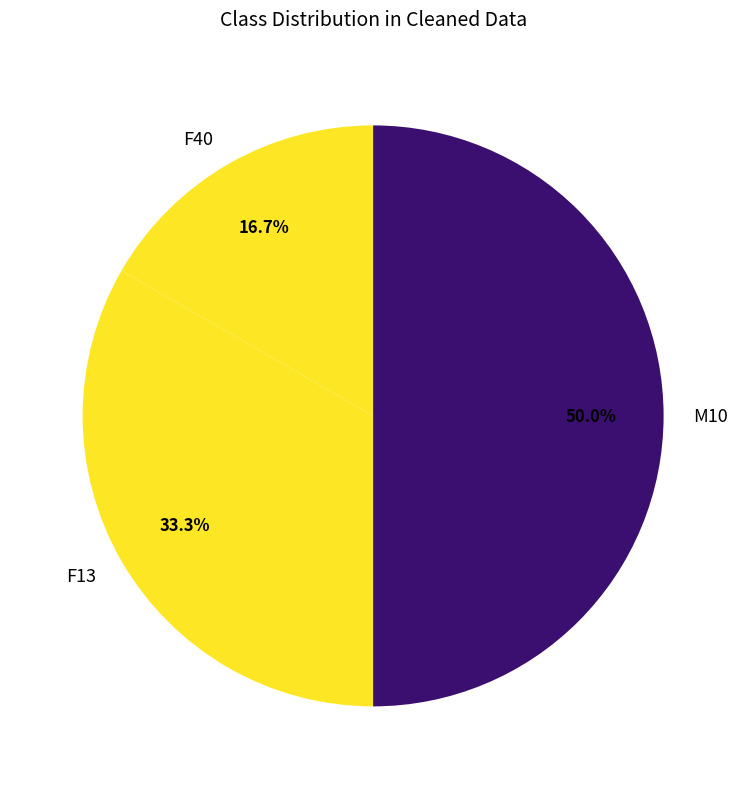

How many slices are in this pie chart?

3